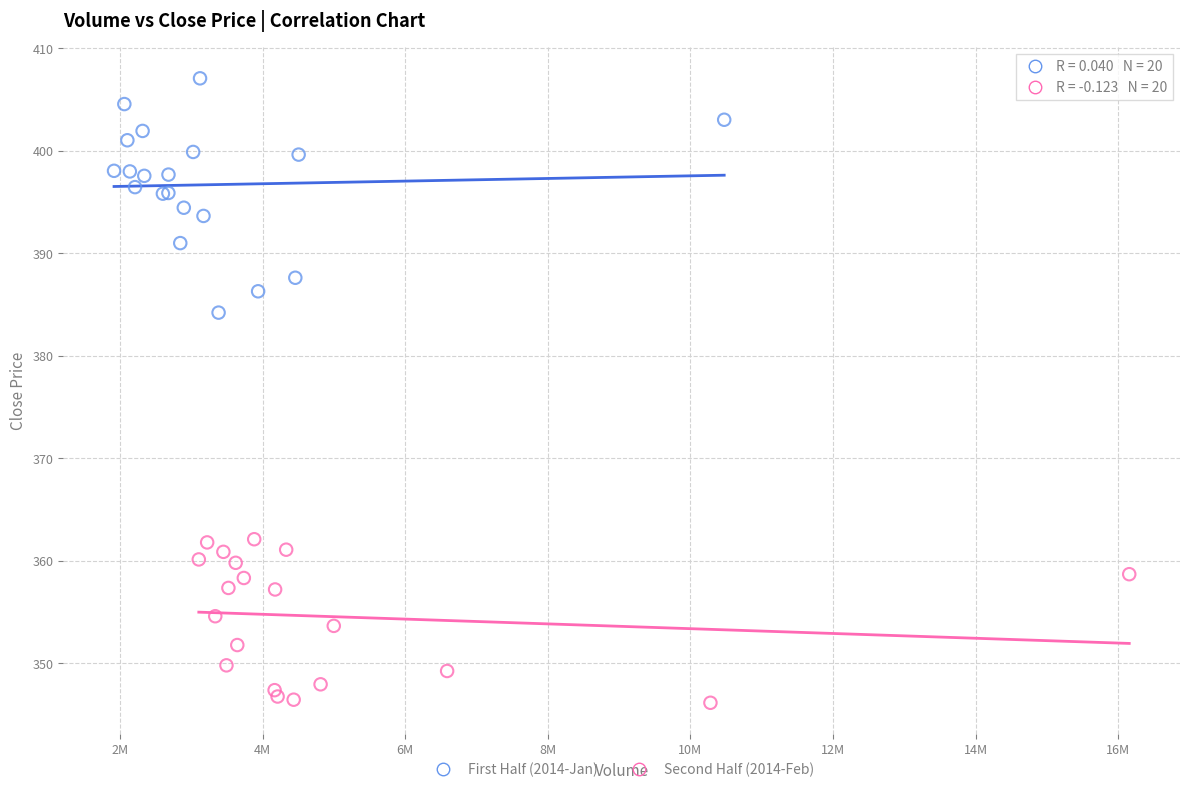

Which series has the widest spread of Y values?

First Half (2014-Jan)